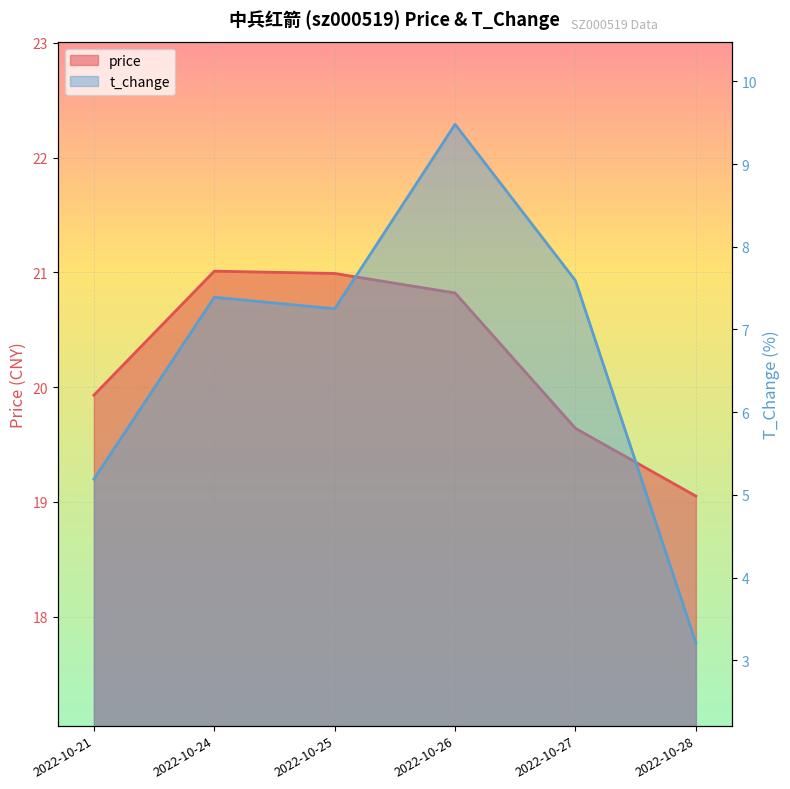

Which label corresponds to the smallest value in the chart?

2022-10-28